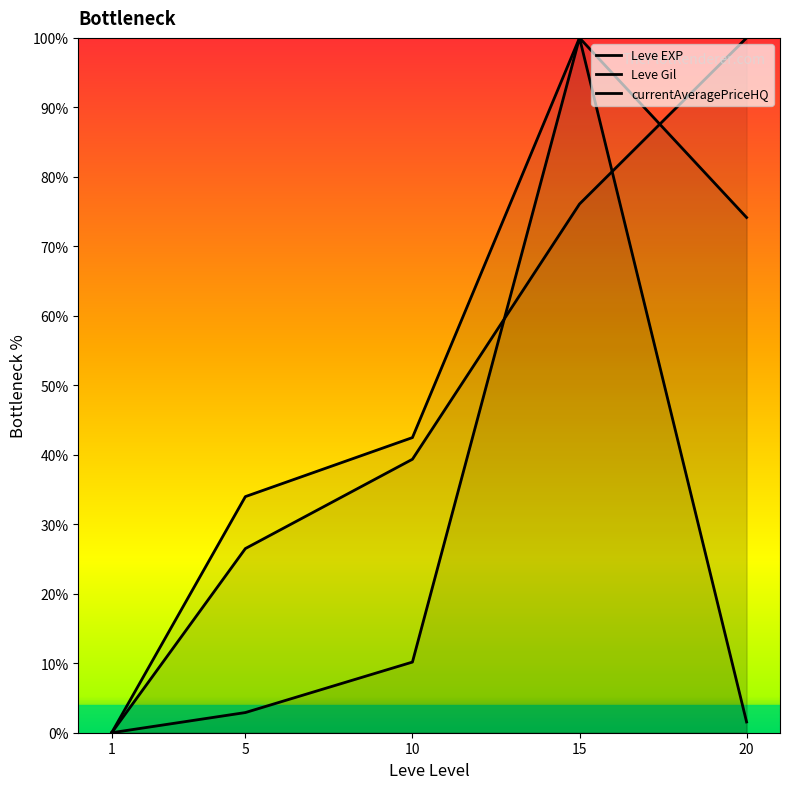

Which series has the largest total across all categories?

Leve Gil